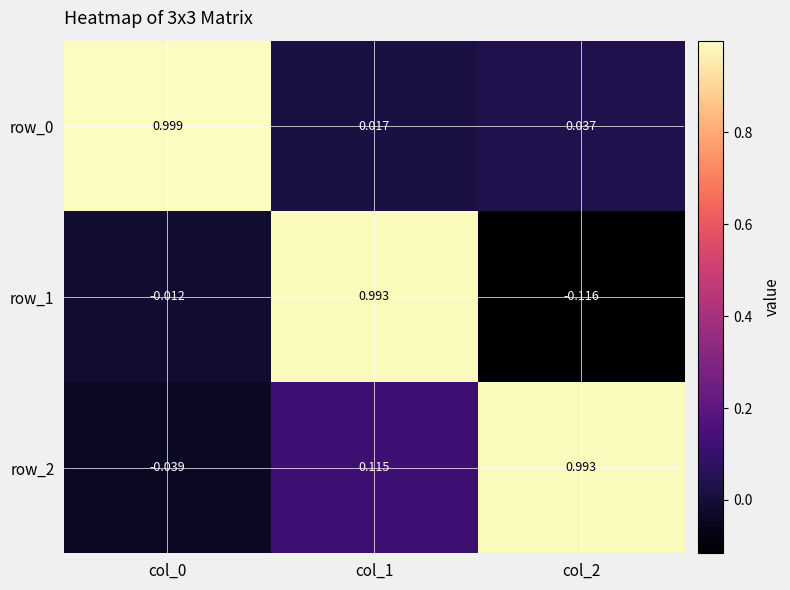

Is the value of row_0 at col_0 greater than the value of row_1 at col_0?

Yes